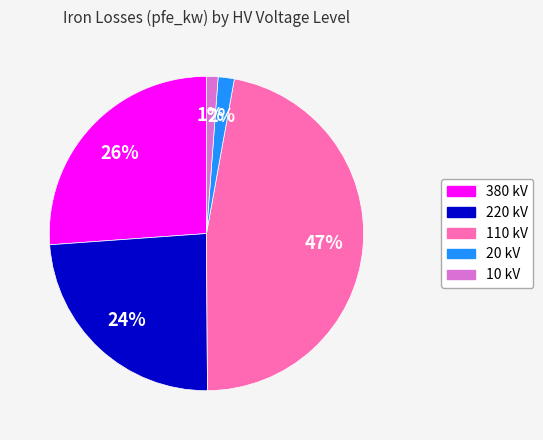

Is there a majority slice in this chart?

No